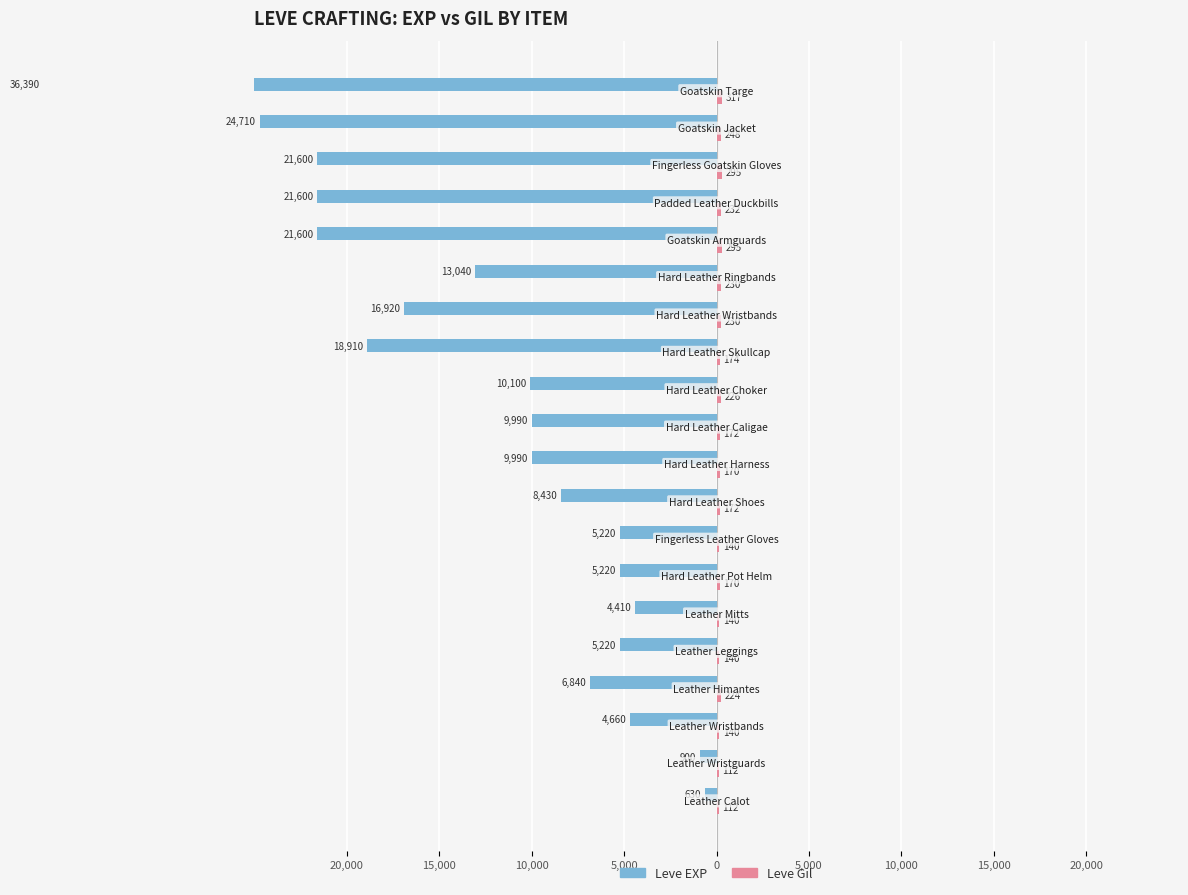

What is the maximum value for Leve Gil?

317